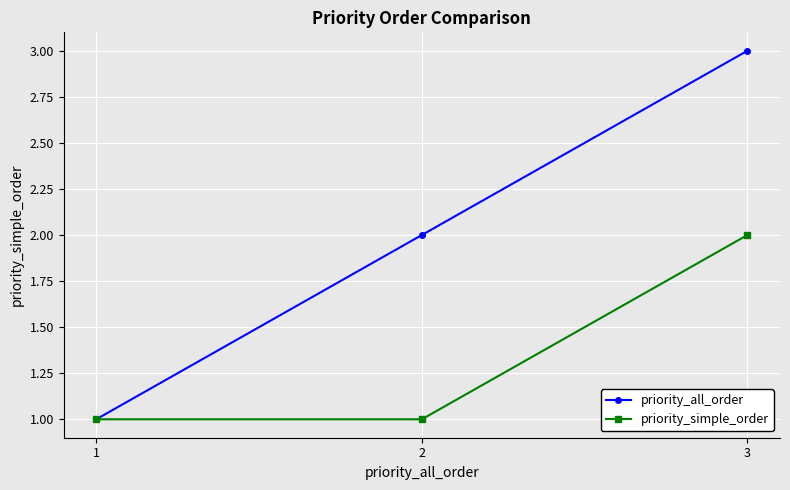

Reading right to left, what are all the values shown in this chart?

priority_all_order: 3	2	1
priority_simple_order: 2	1	1